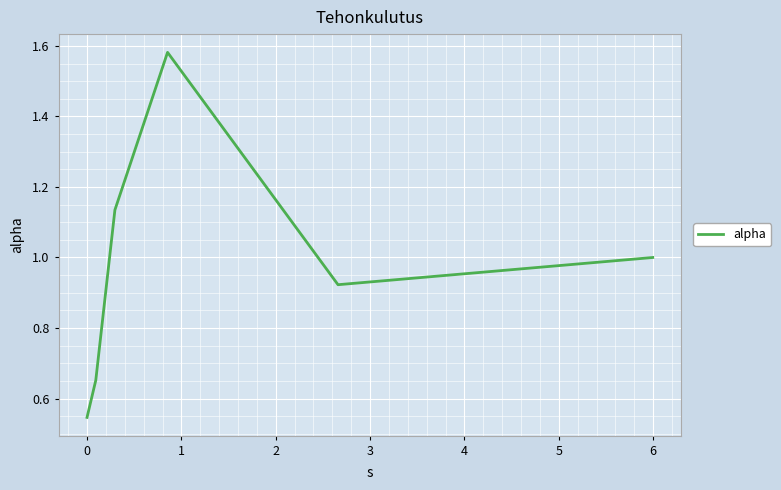

True or false: there are more than 0 points higher than both neighbors.

True